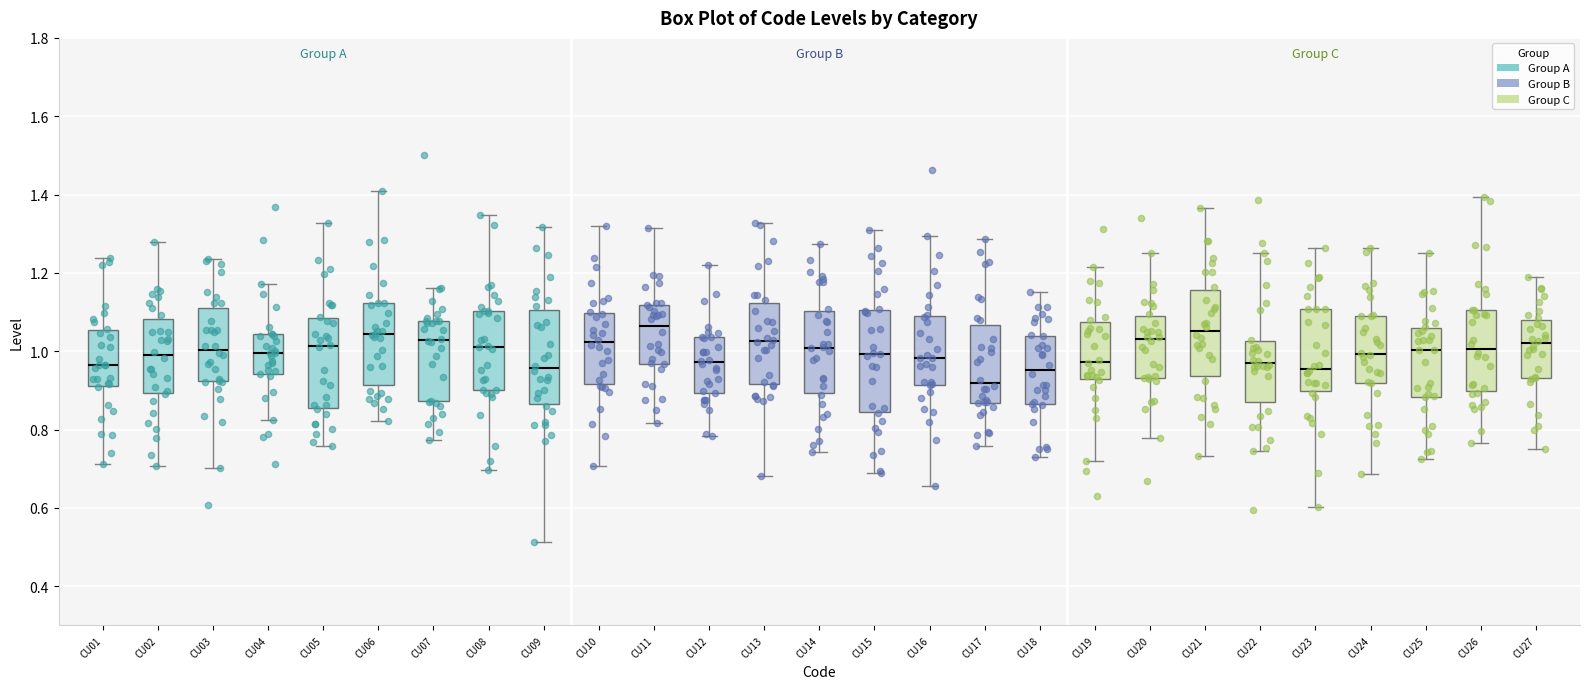

Reading left to right, transcribe this box plot: for each box, give where its median line is, the range the box spans, and where its two whiskers end, as read against the y-axis. The values are not printed on the chart, so give them approximately, as read against the axis.

CU01: median 0.96, box 0.92 to 1.06, whiskers 0.72 to 1.24
CU02: median 1.00, box 0.90 to 1.08, whiskers 0.70 to 1.28
CU03: median 1.00, box 0.92 to 1.12, whiskers 0.70 to 1.24
CU04: median 1.00, box 0.94 to 1.04, whiskers 0.82 to 1.18
CU05: median 1.02, box 0.86 to 1.08, whiskers 0.76 to 1.32
CU06: median 1.04, box 0.92 to 1.12, whiskers 0.82 to 1.40
CU07: median 1.02, box 0.88 to 1.08, whiskers 0.78 to 1.16
CU08: median 1.02, box 0.90 to 1.10, whiskers 0.70 to 1.34
CU09: median 0.96, box 0.86 to 1.10, whiskers 0.52 to 1.32
CU10: median 1.02, box 0.92 to 1.10, whiskers 0.70 to 1.32
CU11: median 1.06, box 0.96 to 1.12, whiskers 0.82 to 1.32
CU12: median 0.98, box 0.90 to 1.04, whiskers 0.78 to 1.22
CU13: median 1.02, box 0.92 to 1.12, whiskers 0.68 to 1.32
CU14: median 1.00, box 0.90 to 1.10, whiskers 0.74 to 1.28
CU15: median 1.00, box 0.84 to 1.10, whiskers 0.68 to 1.30
CU16: median 0.98, box 0.92 to 1.10, whiskers 0.66 to 1.30
CU17: median 0.92, box 0.86 to 1.06, whiskers 0.76 to 1.28
CU18: median 0.96, box 0.86 to 1.04, whiskers 0.72 to 1.16
CU19: median 0.98, box 0.92 to 1.08, whiskers 0.72 to 1.22
CU20: median 1.04, box 0.94 to 1.08, whiskers 0.78 to 1.26
CU21: median 1.06, box 0.94 to 1.16, whiskers 0.74 to 1.36
CU22: median 0.98, box 0.88 to 1.02, whiskers 0.74 to 1.26
CU23: median 0.96, box 0.90 to 1.10, whiskers 0.60 to 1.26
CU24: median 1.00, box 0.92 to 1.10, whiskers 0.68 to 1.26
CU25: median 1.00, box 0.88 to 1.06, whiskers 0.72 to 1.24
CU26: median 1.00, box 0.90 to 1.10, whiskers 0.76 to 1.40
CU27: median 1.02, box 0.94 to 1.08, whiskers 0.76 to 1.18